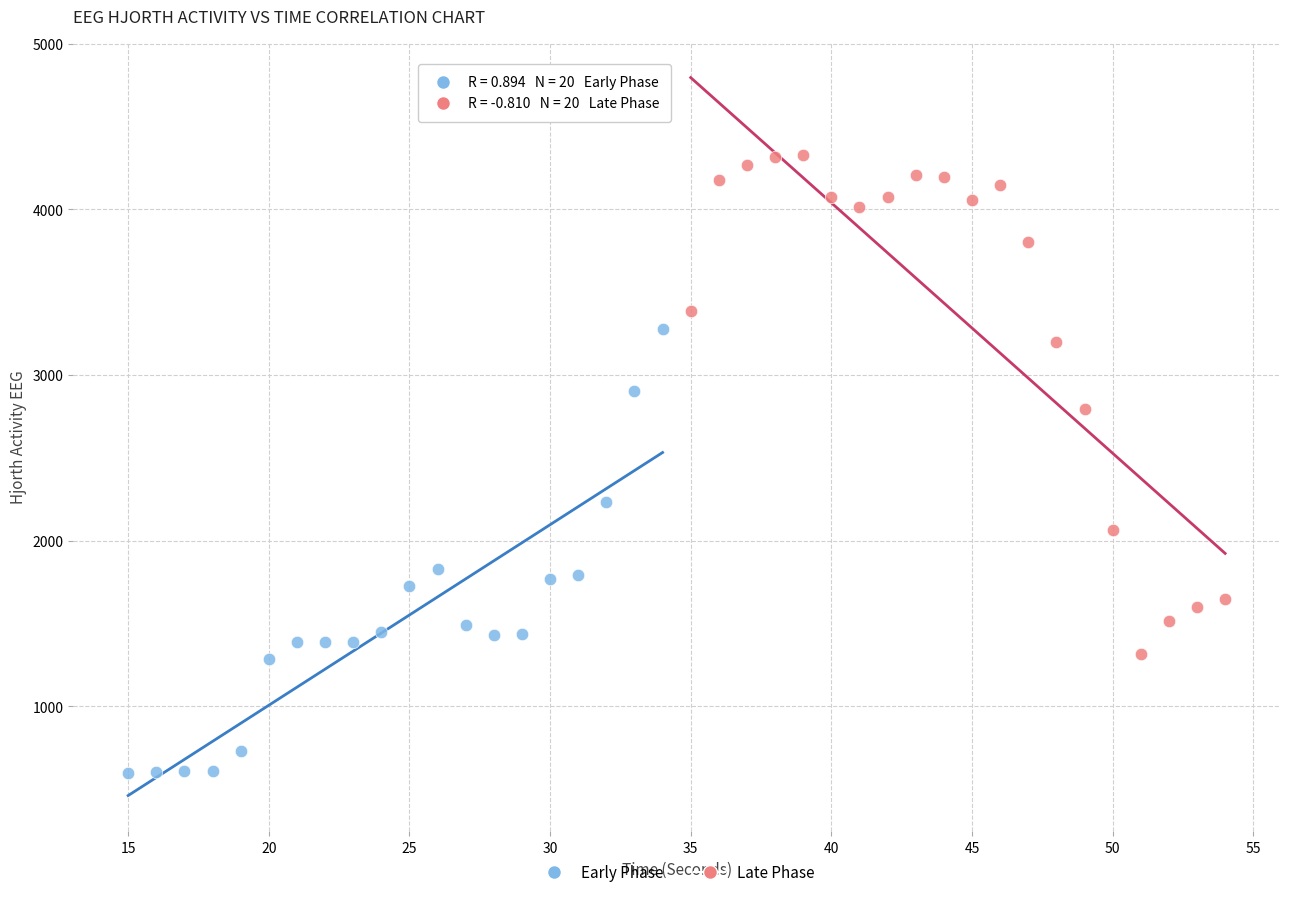

Which series reaches the maximum Y coordinate?

Late Phase